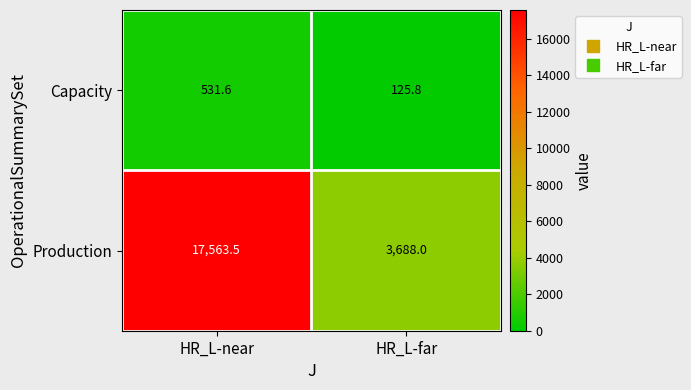

What is the maximum value shown in the chart?

17563.5